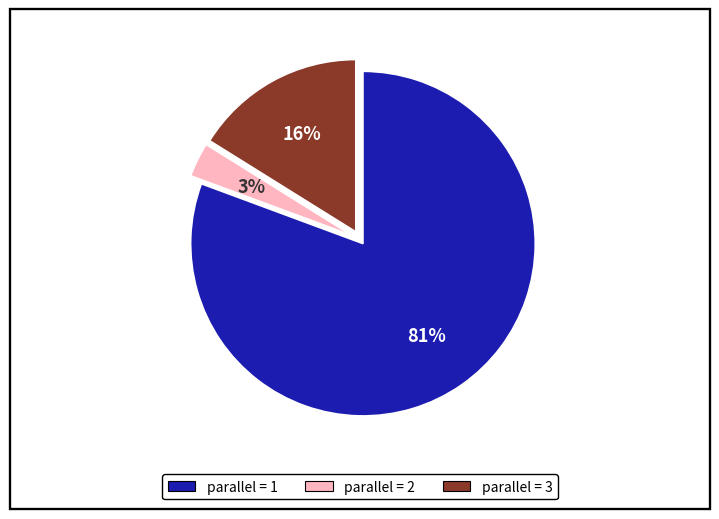

Count the number of slices in the pie.

3